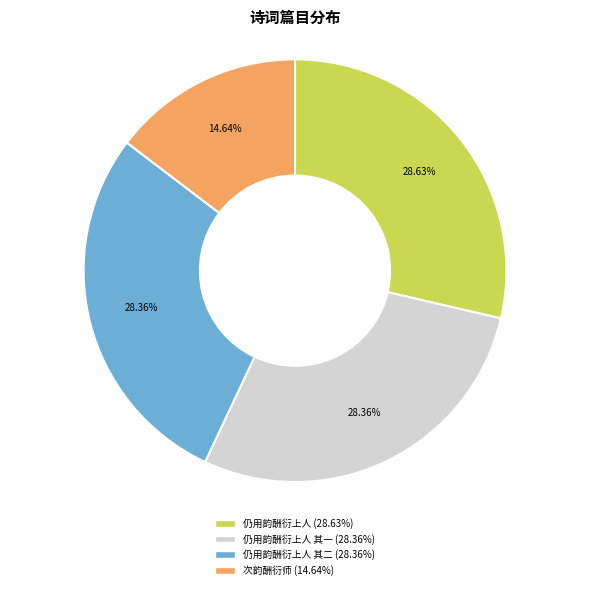

Is there any slice that represents more than half of the pie?

No